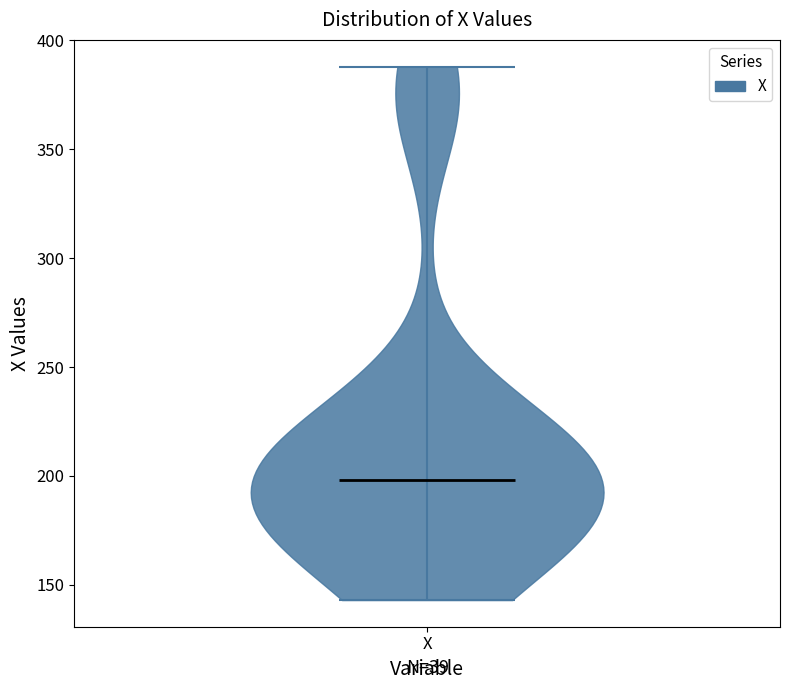

Read this violin plot against the y-axis: where its median line is, and the lowest and highest points the violin reaches. The values are not printed on the chart, so give them approximately, as read against the axis.

median line 200, lowest point 145, highest point 390